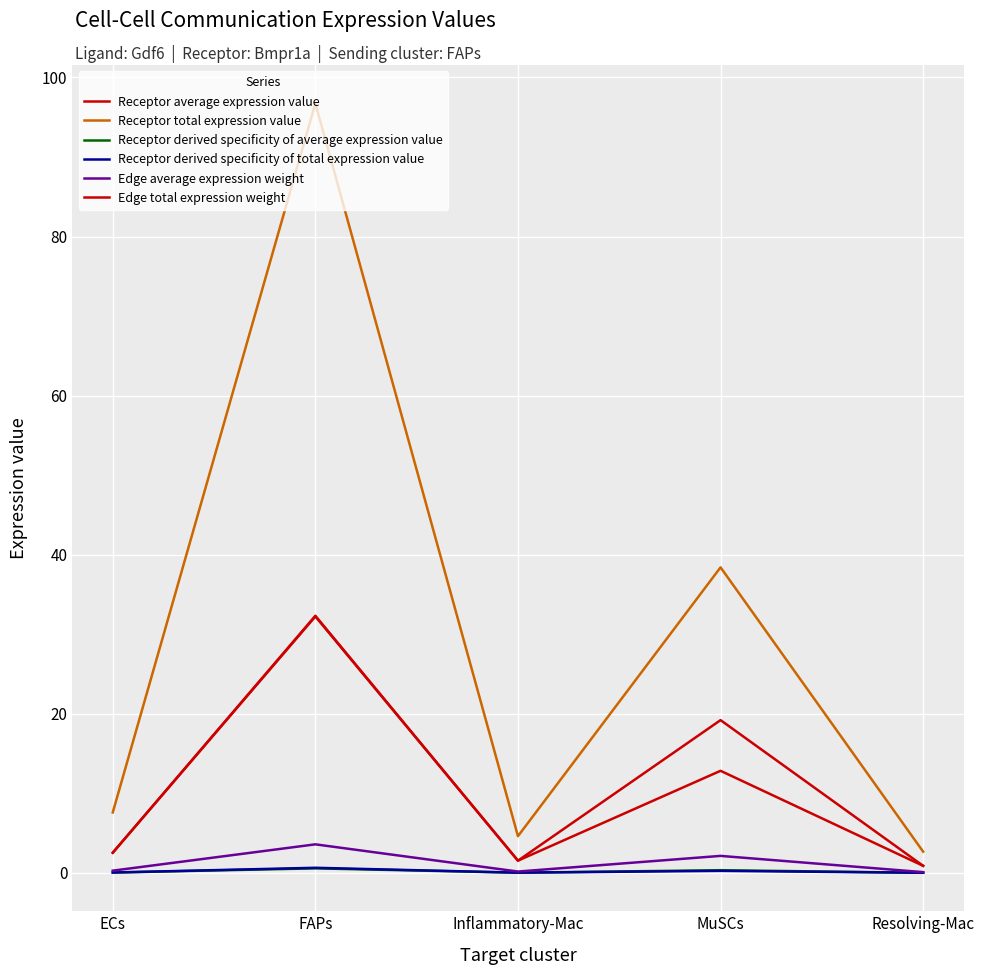

What is the label of the 5th point from the left?

Resolving-Mac